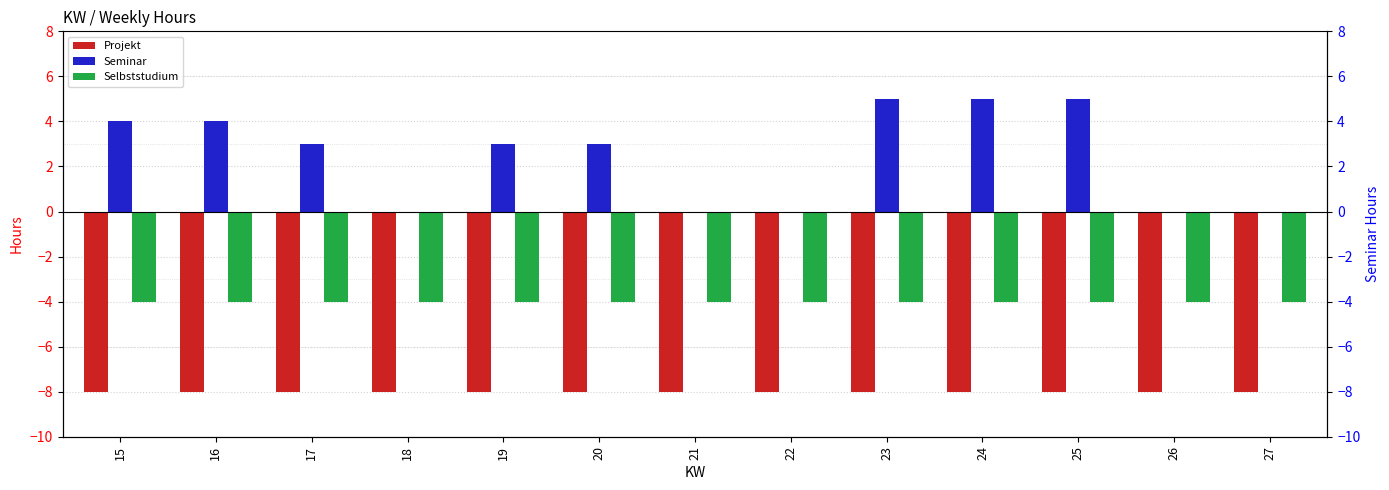

Does the chart contain any negative values?

Yes